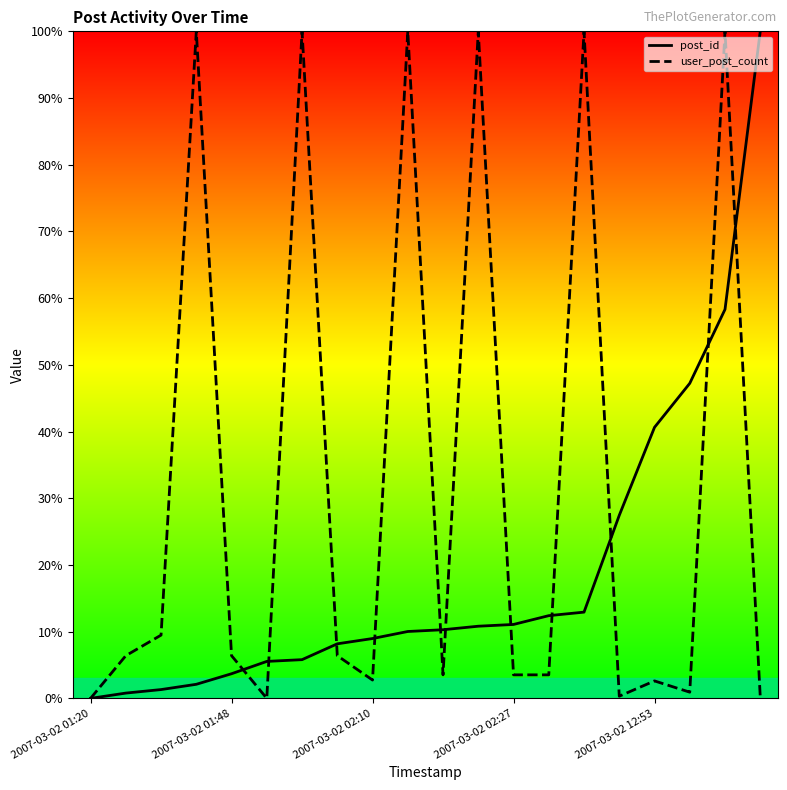

How many distinct data groups are displayed?

2